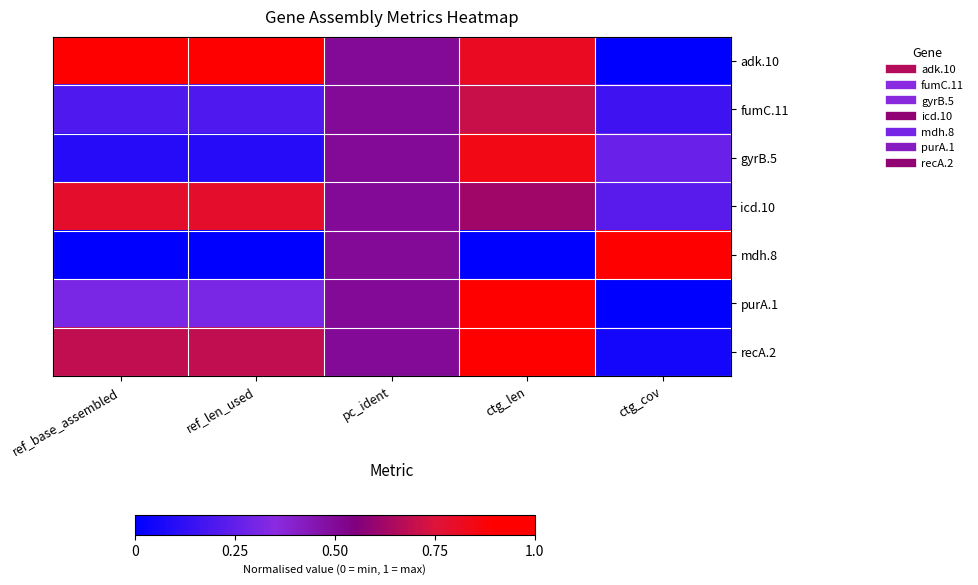

Reading left to right, extract all data points from this chart.

adk.10: ref_base_assembled=1.0	ref_len_used=1.0	pc_ident=0.5	ctg_len=0.8	ctg_cov=0.0
fumC.11: ref_base_assembled=0.2	ref_len_used=0.2	pc_ident=0.5	ctg_len=0.7	ctg_cov=0.2
gyrB.5: ref_base_assembled=0.1	ref_len_used=0.1	pc_ident=0.5	ctg_len=0.8	ctg_cov=0.3
icd.10: ref_base_assembled=0.8	ref_len_used=0.8	pc_ident=0.5	ctg_len=0.6	ctg_cov=0.2
mdh.8: ref_base_assembled=0.0	ref_len_used=0.0	pc_ident=0.5	ctg_len=0.0	ctg_cov=1.0
purA.1: ref_base_assembled=0.3	ref_len_used=0.3	pc_ident=0.5	ctg_len=1.0	ctg_cov=0.0
recA.2: ref_base_assembled=0.7	ref_len_used=0.7	pc_ident=0.5	ctg_len=1.0	ctg_cov=0.1